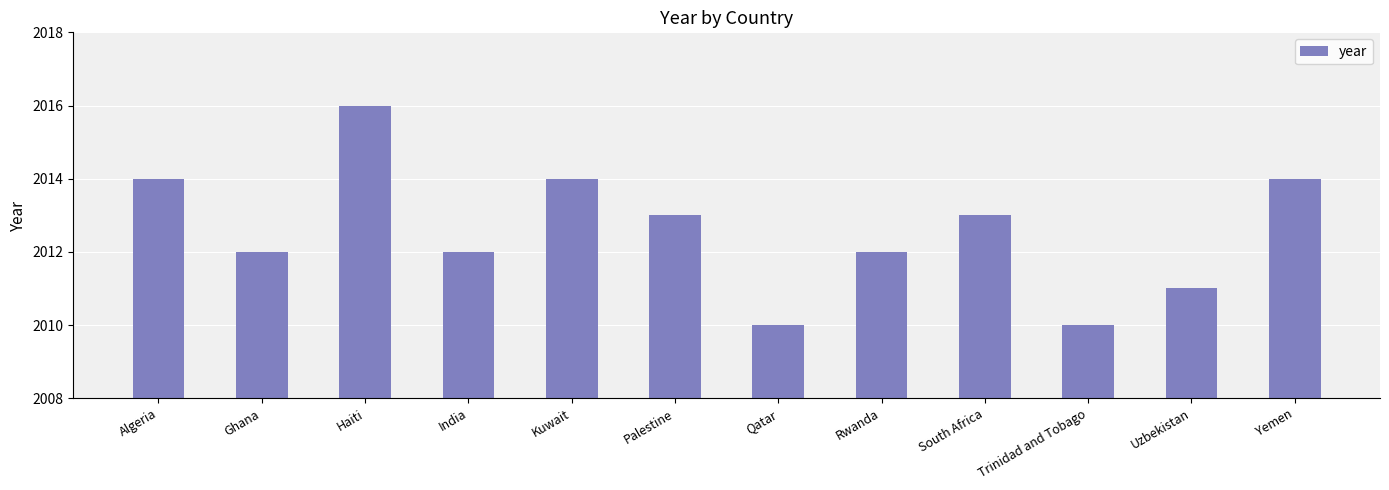

Which has a higher value, Uzbekistan or Qatar?

Uzbekistan